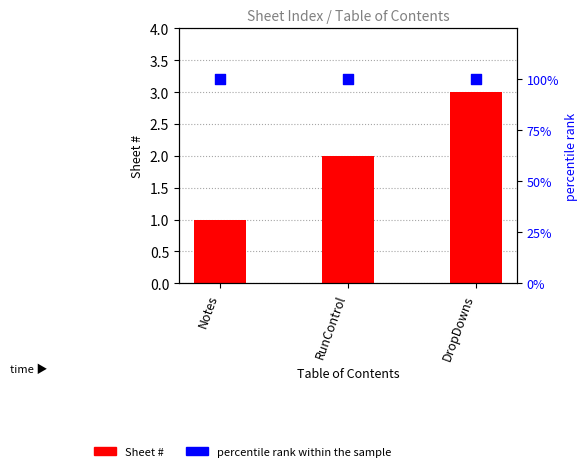

What are all the series names shown in the legend?

Sheet #, percentile rank within the sample